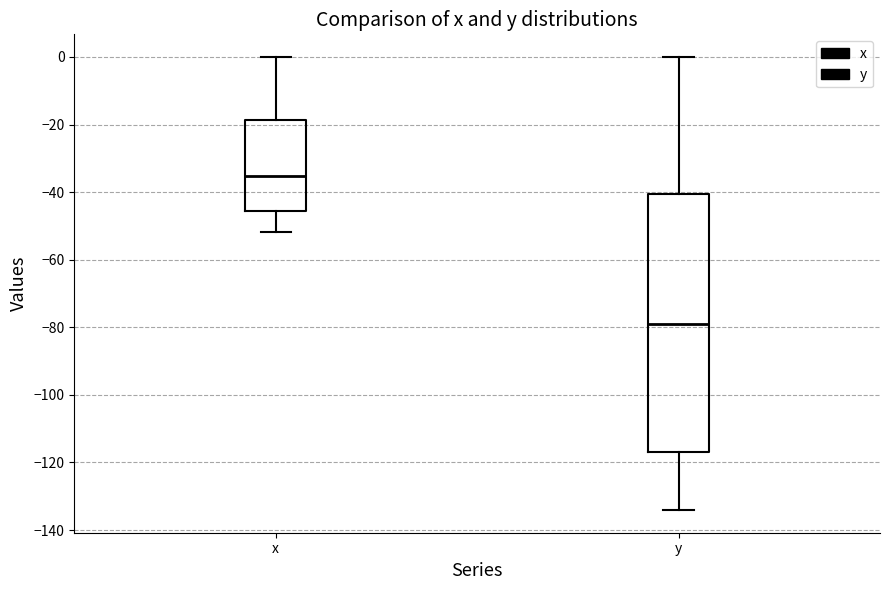

Reading left to right, read every box against the y-axis: the position of its median line, the range the box covers, and the ends of its whiskers. The values are not printed on the chart, so give them approximately, as read against the axis.

x: median -36, box -46 to -18, whiskers -52 to 0
y: median -80, box -118 to -40, whiskers -134 to 0